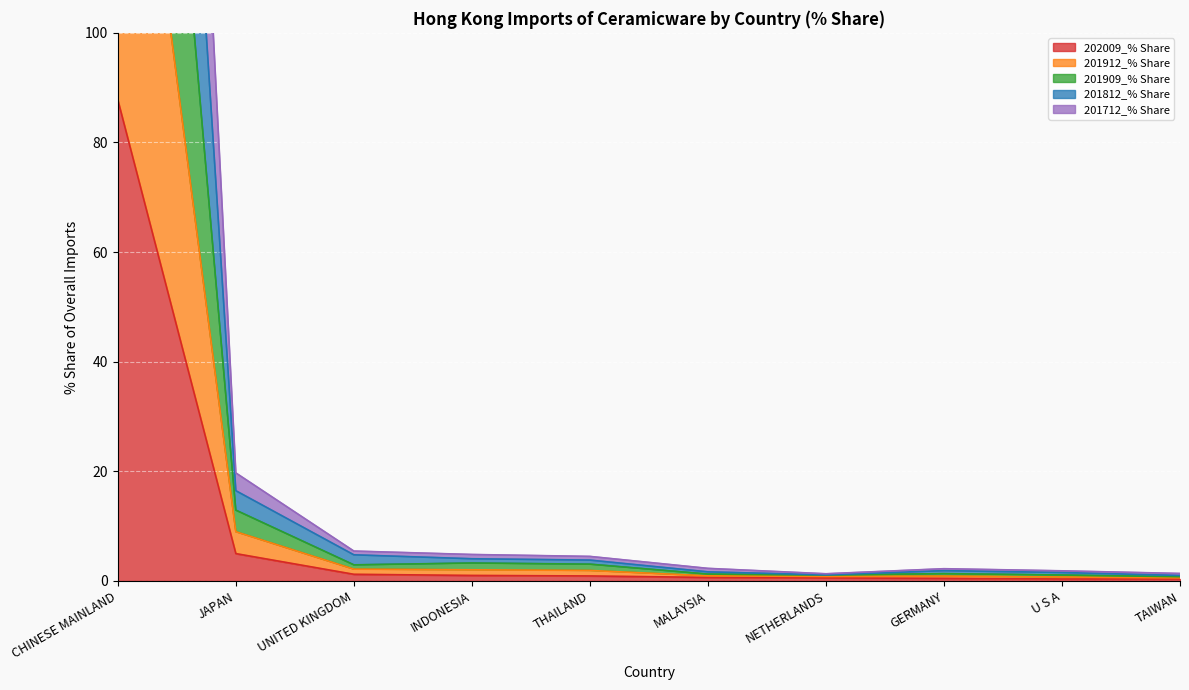

Which label corresponds to the largest value in the chart?

CHINESE MAINLAND